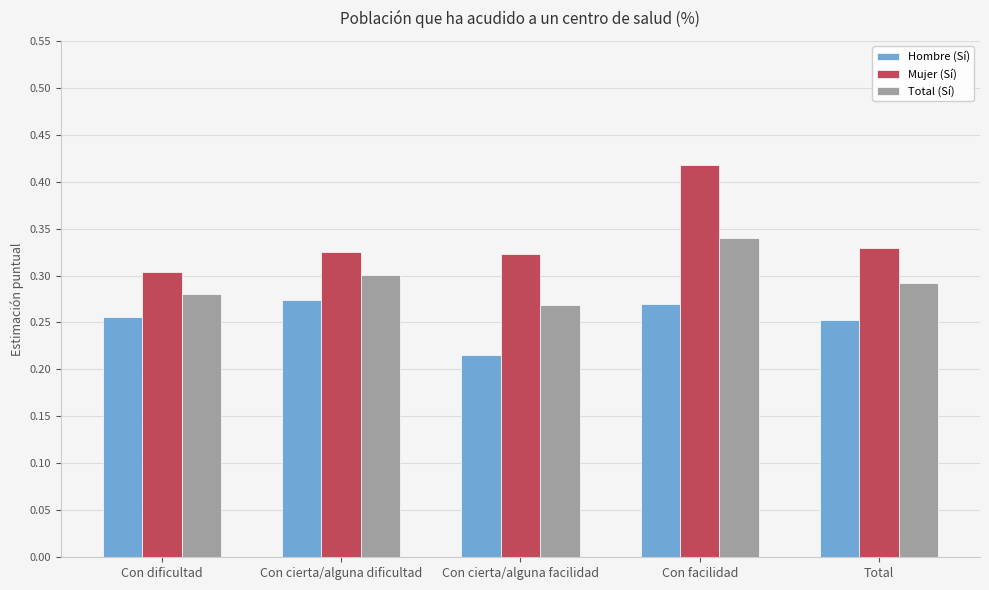

What is the total value across all series at Con cierta/alguna dificultad?

0.9